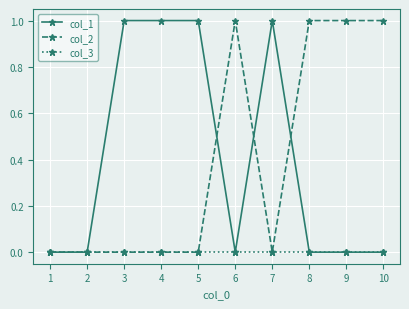

The col_2 series shows 1 at 1. True or false?

False